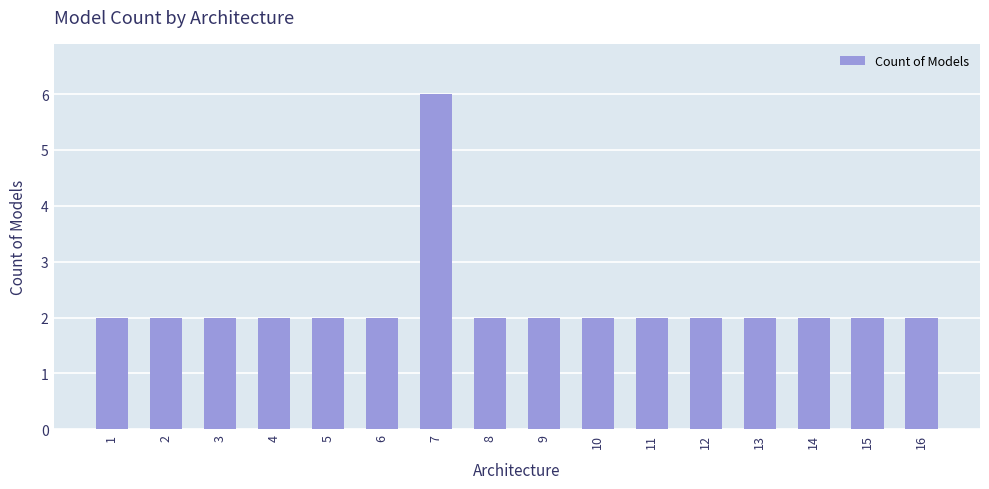

Are the bars horizontal?

No